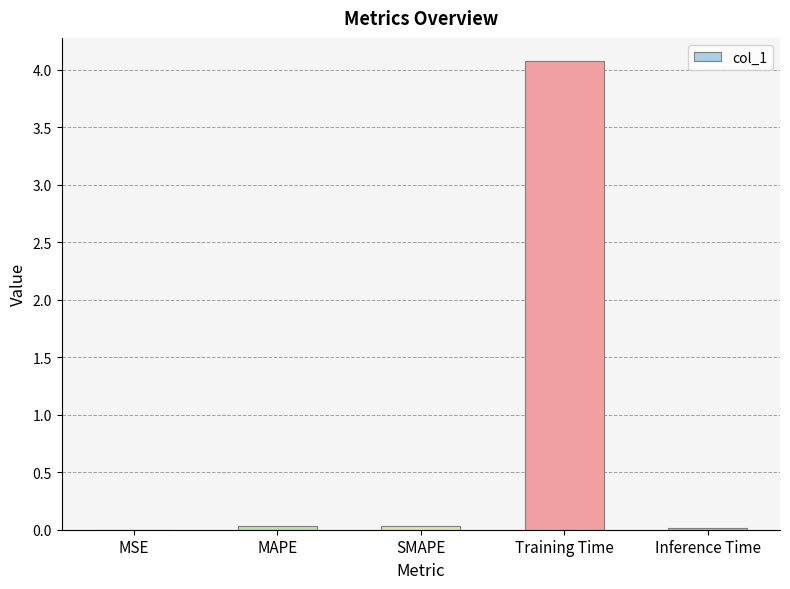

What is the difference between the values at Training Time and MAPE?

4.0